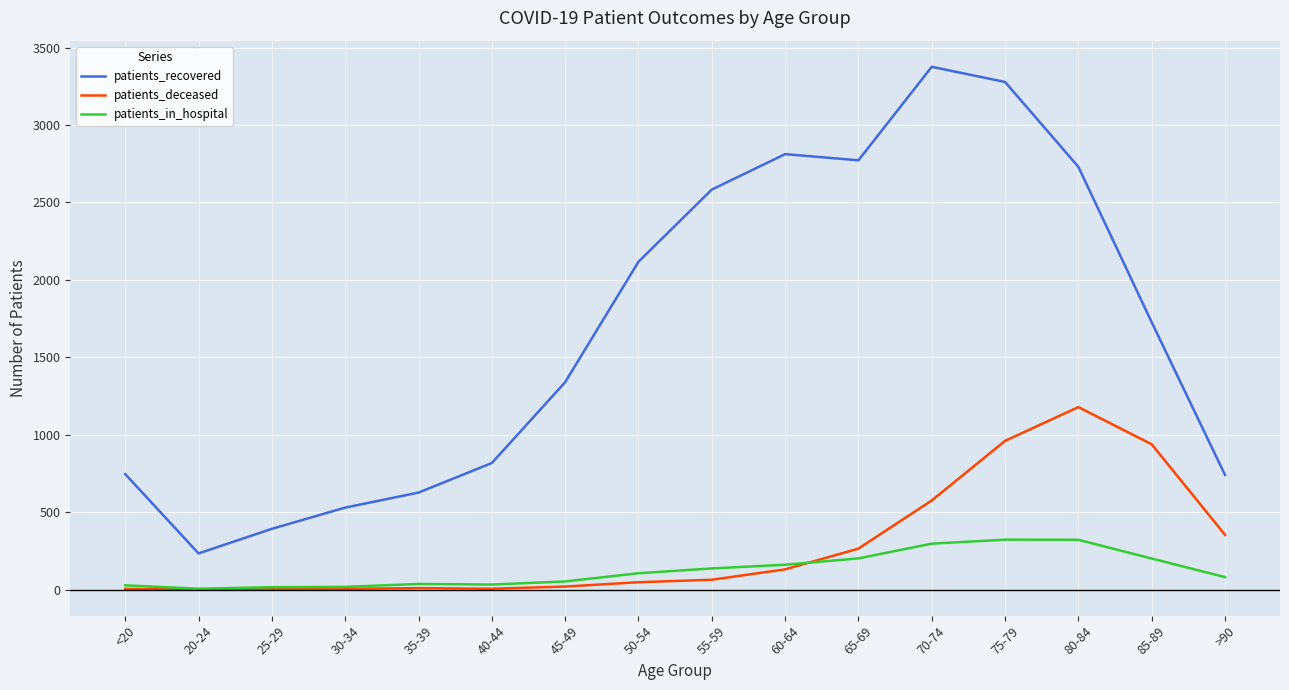

What is the sum of all patients_deceased values?

4552